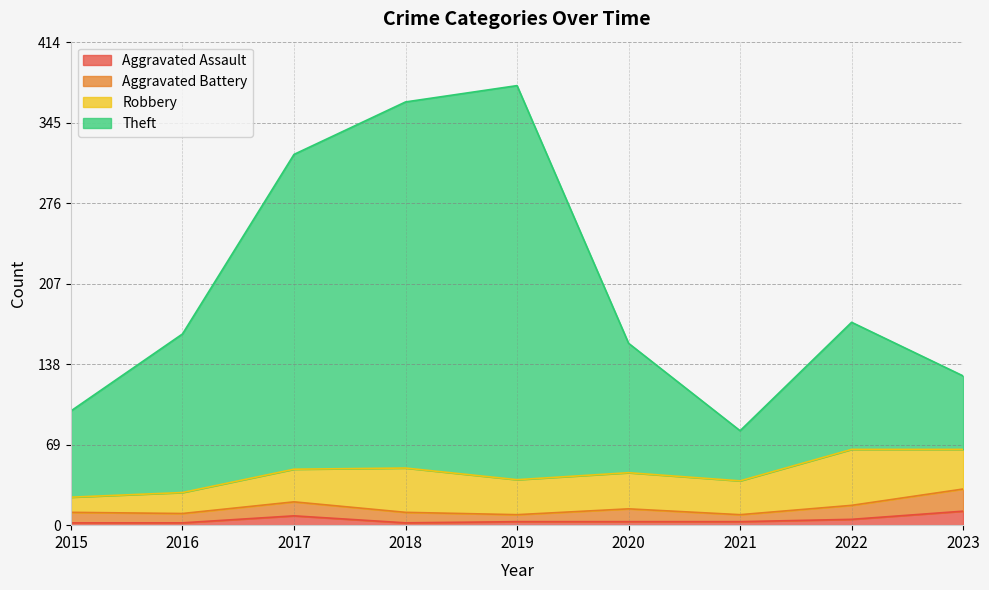

The value of Aggravated Assault at 2023 is 12. True or false?

True